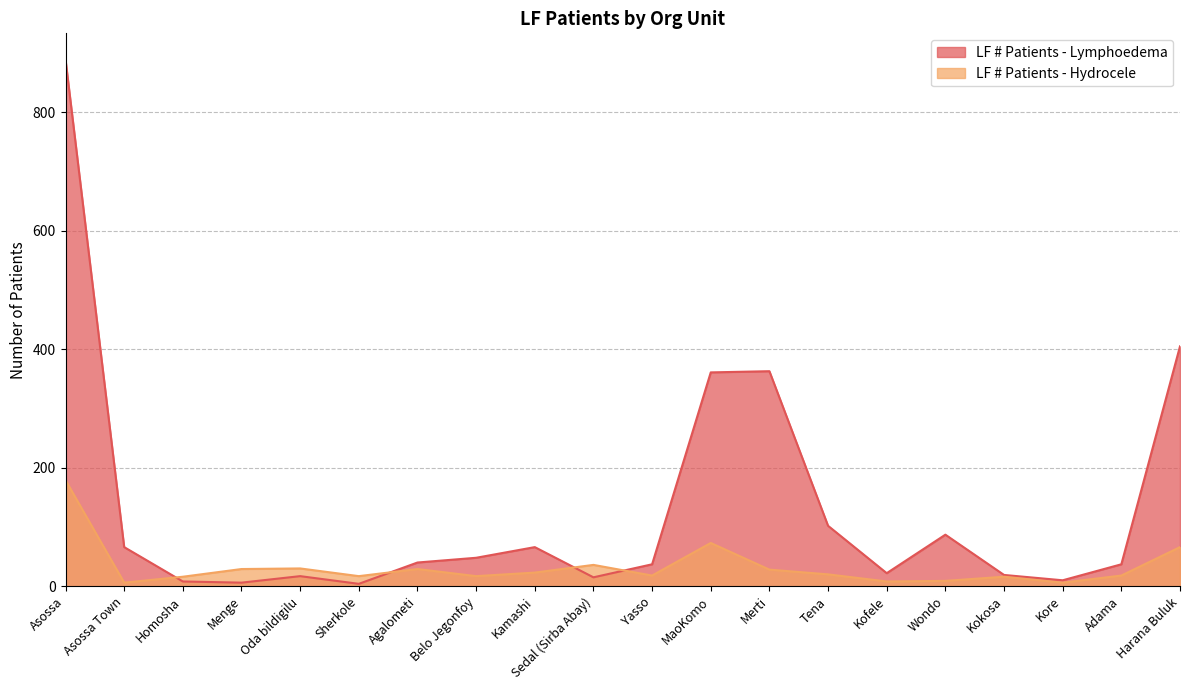

What is the difference between the LF # Patients - Hydrocele values at Kamashi and Harana Buluk?

43